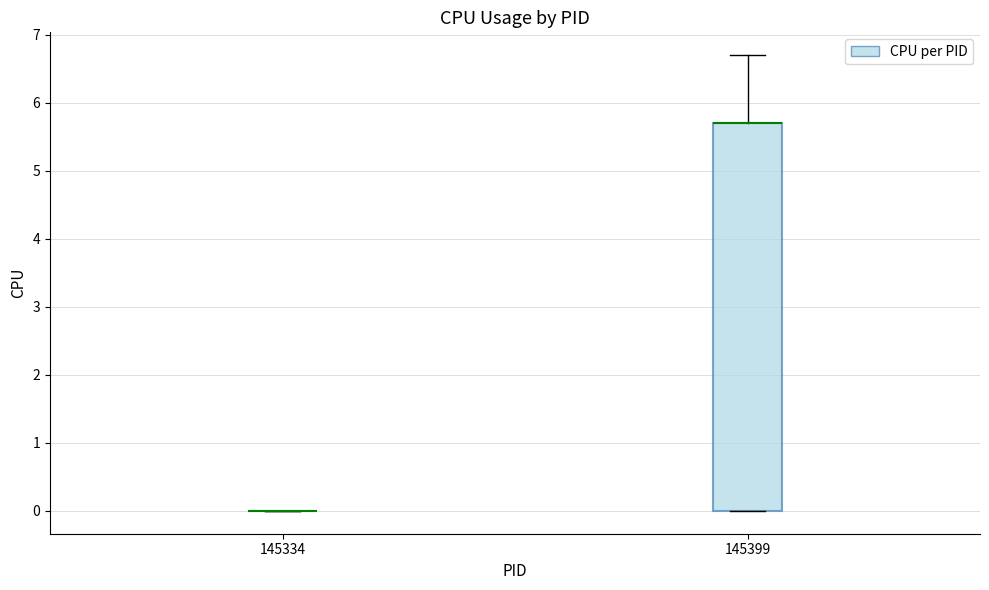

Comparing the boxes themselves (not the whiskers), which one is the tallest?

145399